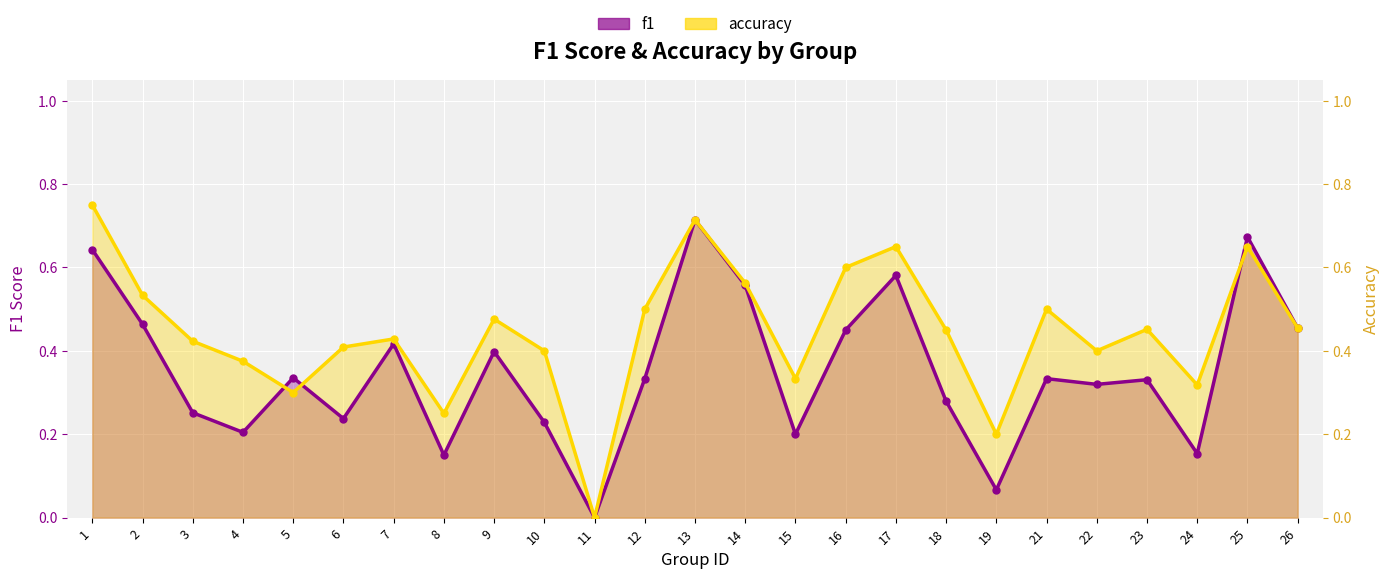

At which category does f1 reach its first local valley?

4